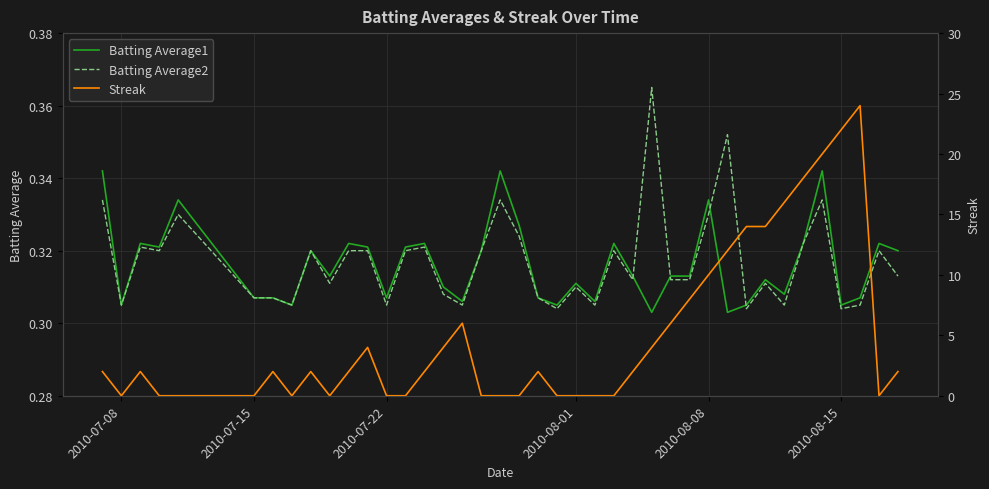

Is the value of Streak at 13 greater than the value of Batting Average2 at 16?

No